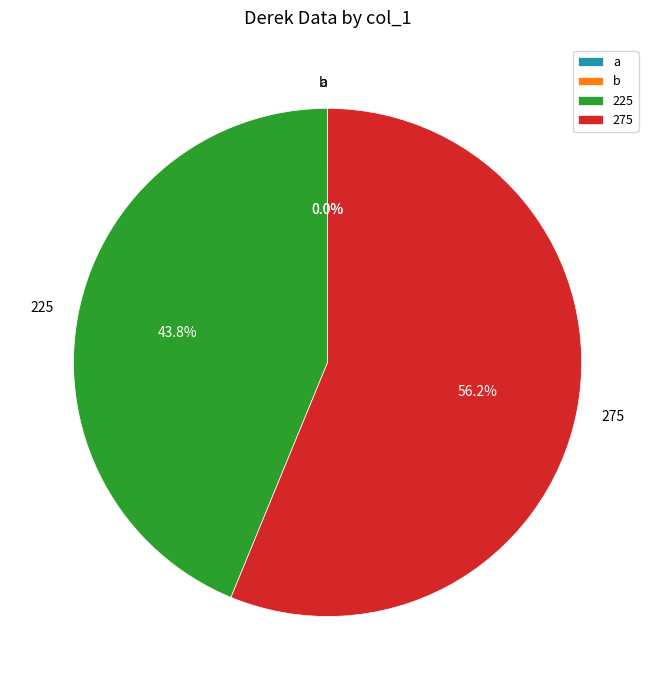

Is the sum of b and a greater than half?

No